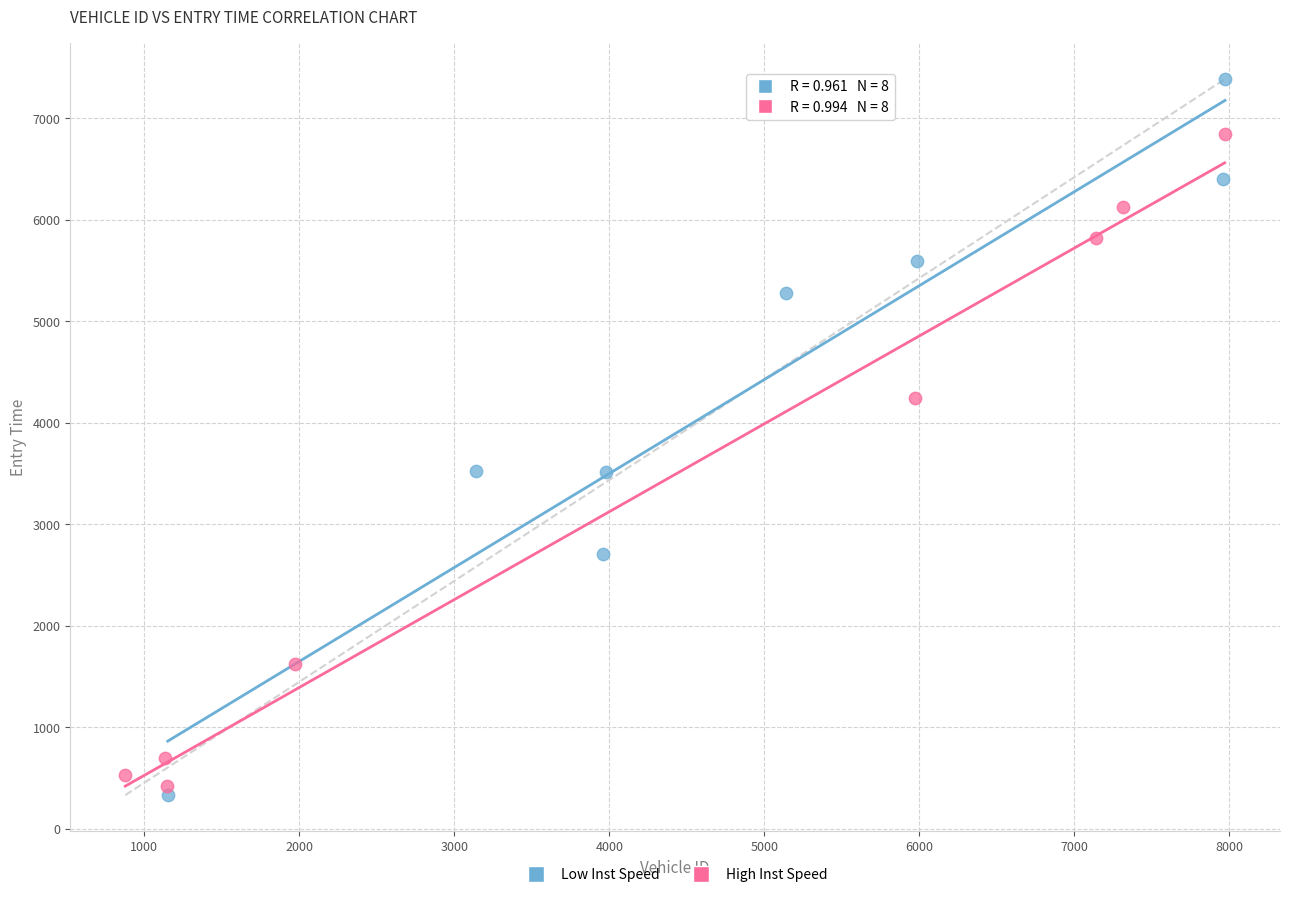

Which series contains the highest Y value?

Low Inst Speed